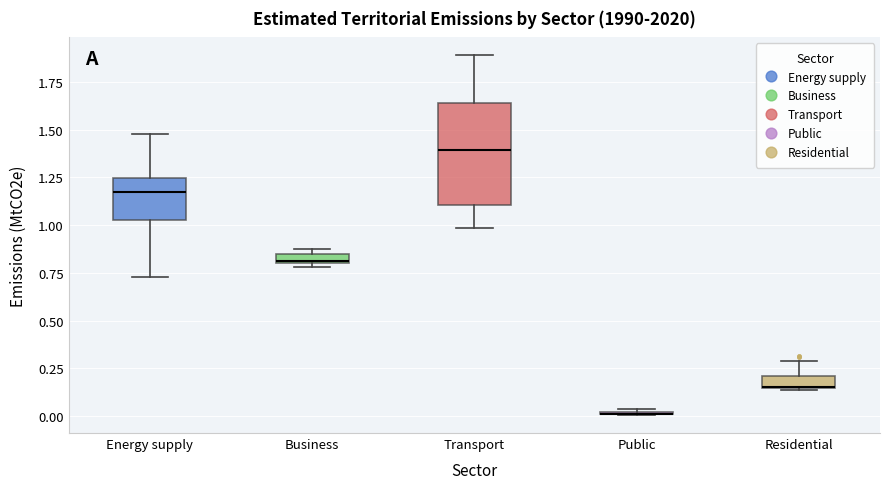

Comparing the boxes themselves (not the whiskers), which one is the tallest?

Transport